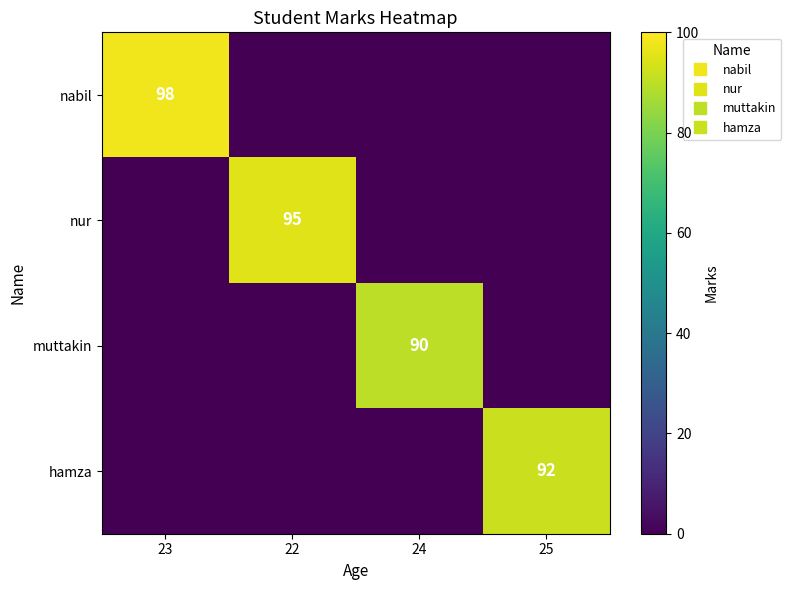

How many positive values does the hamza series have?

1